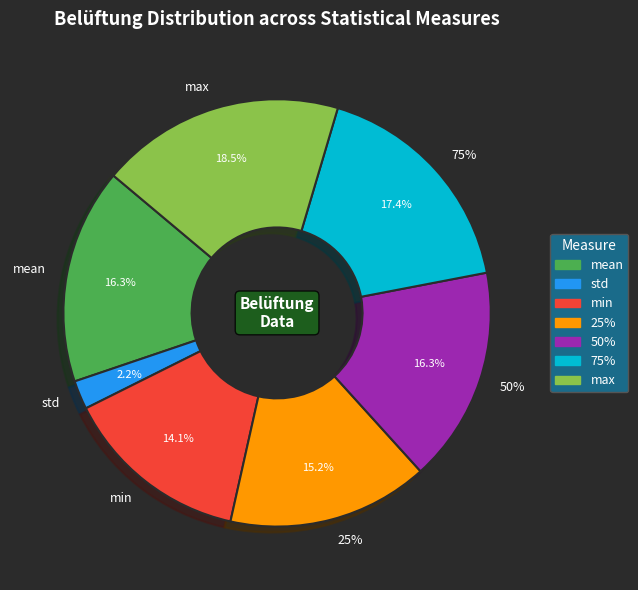

How many segments does this pie chart have?

7